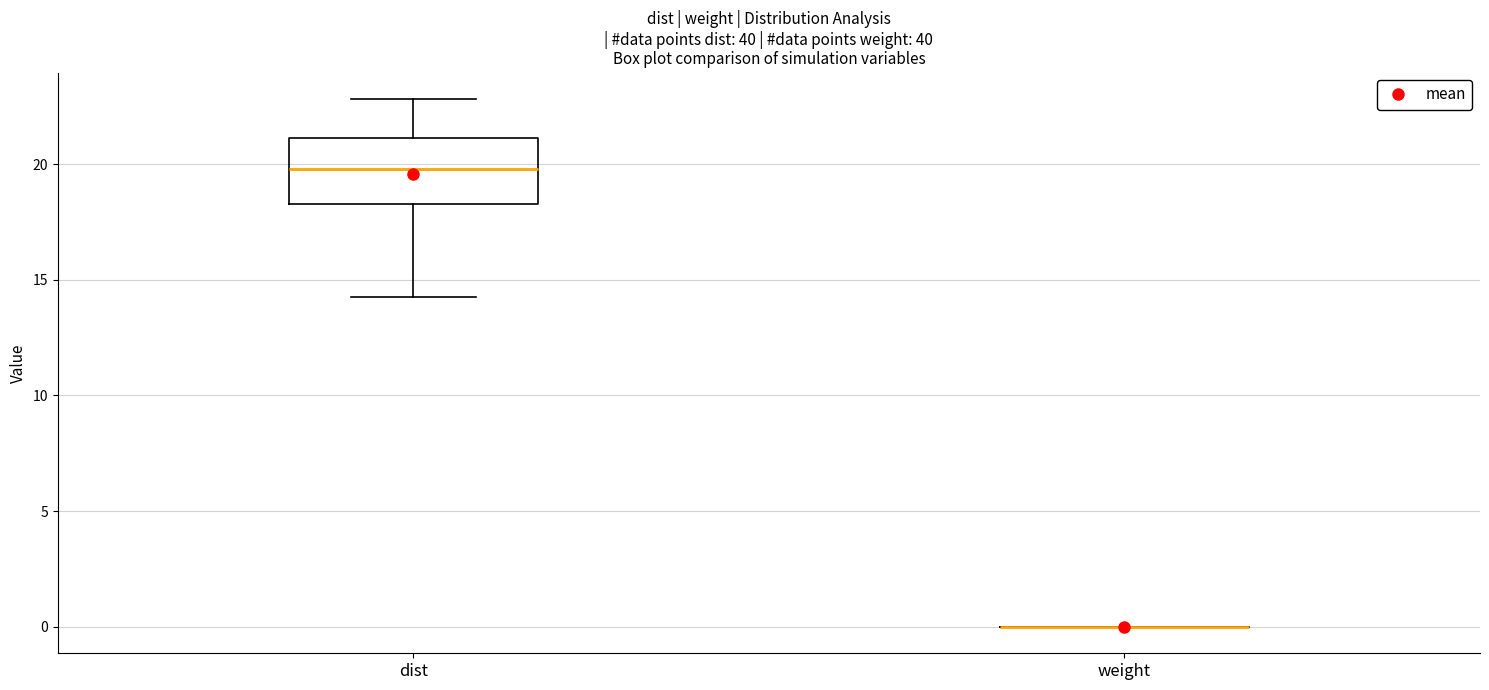

Reading left to right, read every box against the y-axis: the position of its median line, the range the box covers, and the ends of its whiskers. The values are not printed on the chart, so give them approximately, as read against the axis.

dist: median 20.0, box 18.5 to 21.0, whiskers 14.0 to 23.0
weight: box collapsed to a line at 0.0, whiskers 0.0 to 0.0